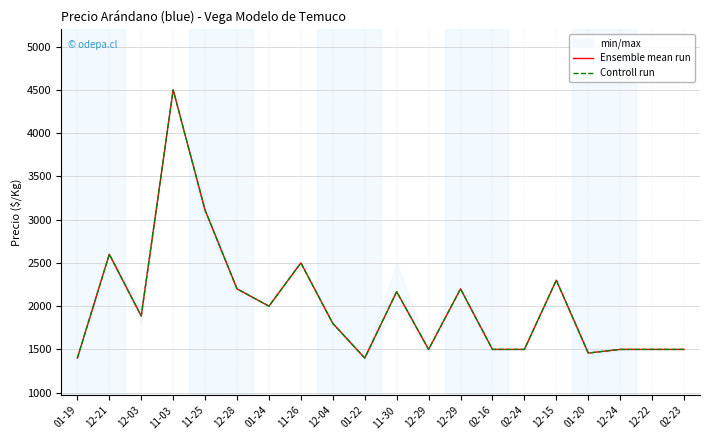

The value of Controll run at 11-30 is 2167. True or false?

True